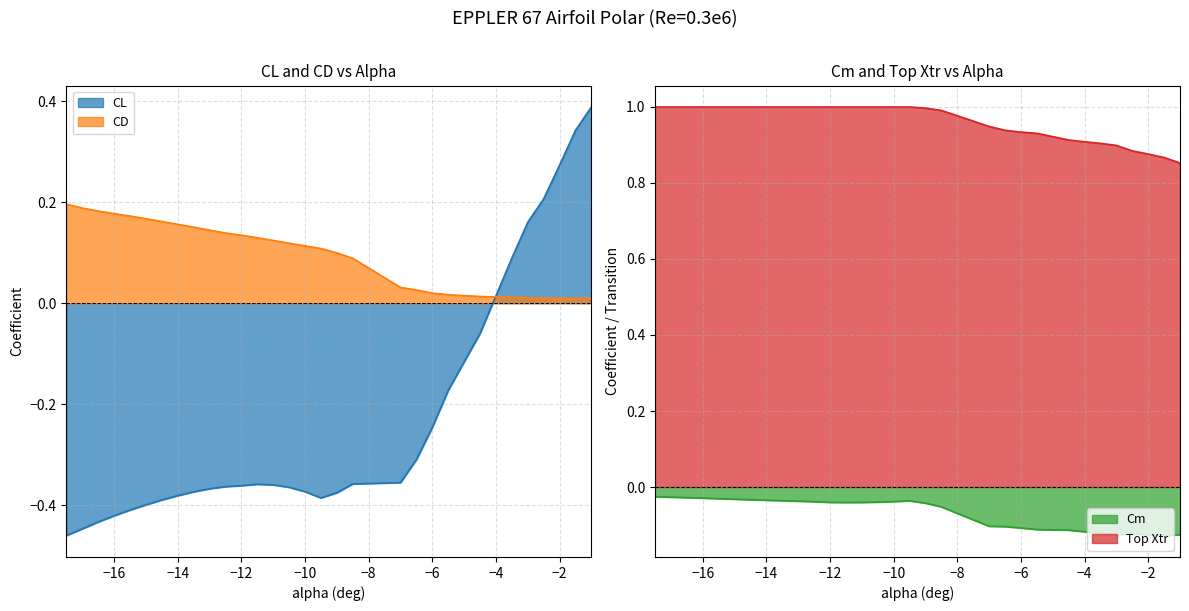

What position from the left is -13.0?

10